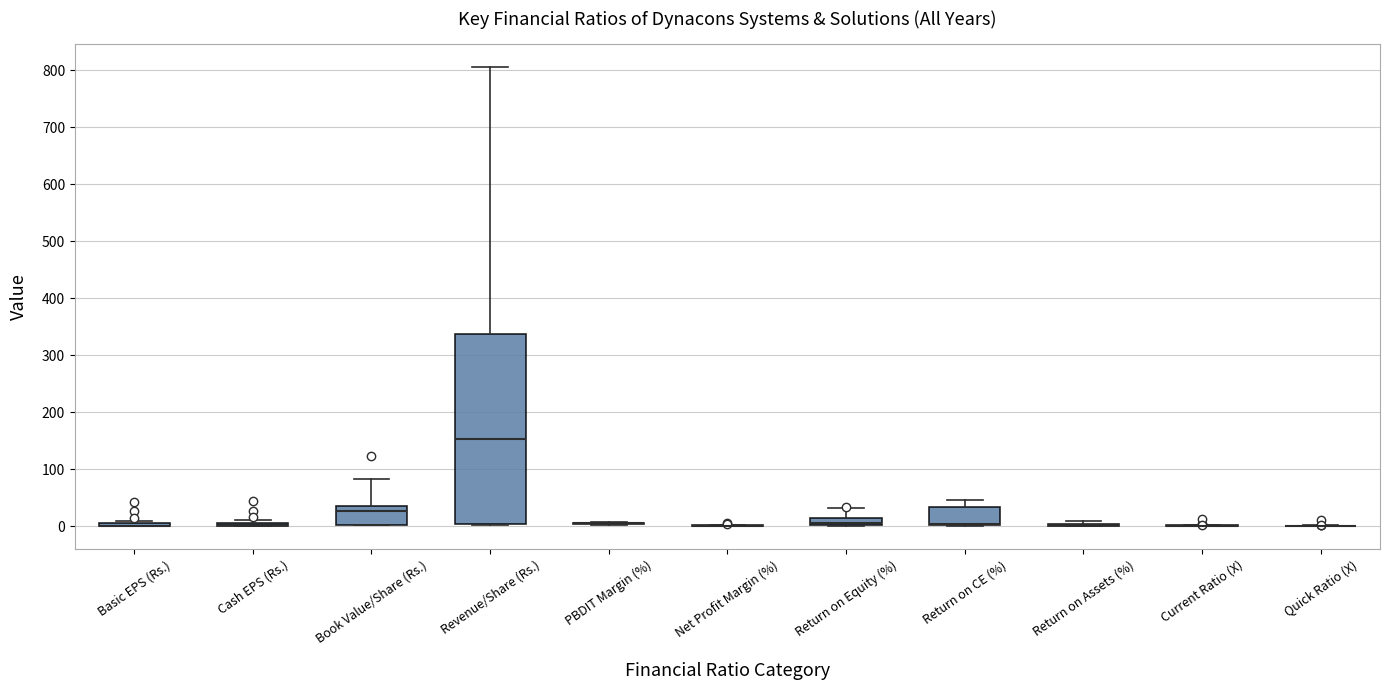

Comparing the boxes themselves (not the whiskers), which one is the tallest?

Revenue/Share (Rs.)